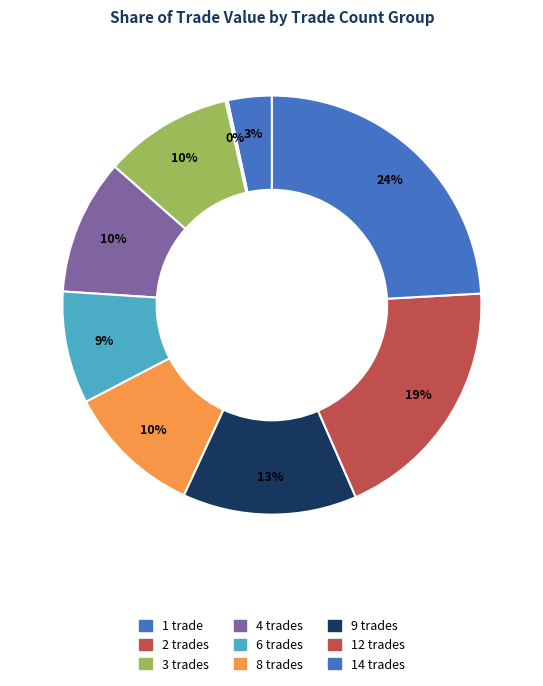

To the nearest percent, what is the average slice percentage?

11%